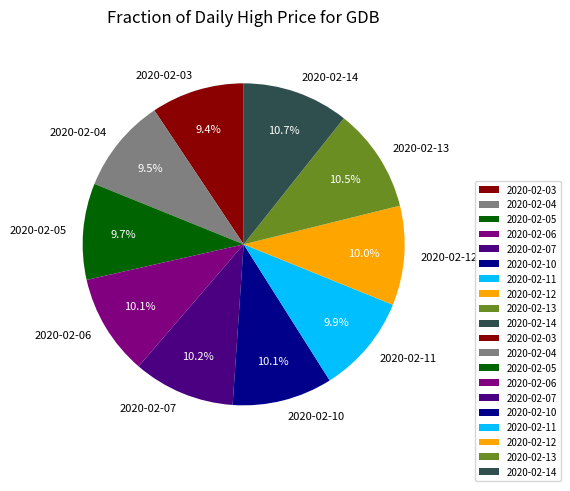

Is it true that 2020-02-07 is 15% of the pie?

False